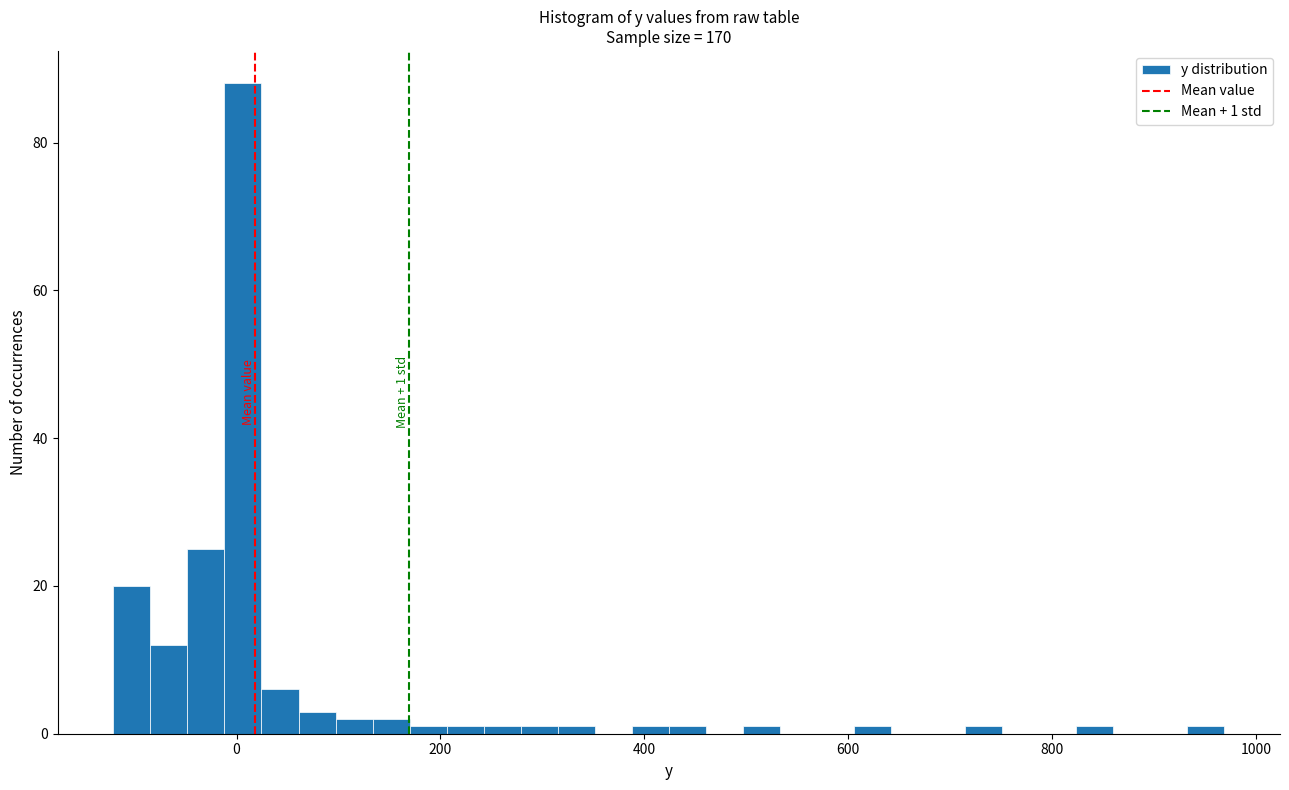

Around what value on the x-axis is the tallest bar? Give the approximate position of its centre, as read against the axis.

0